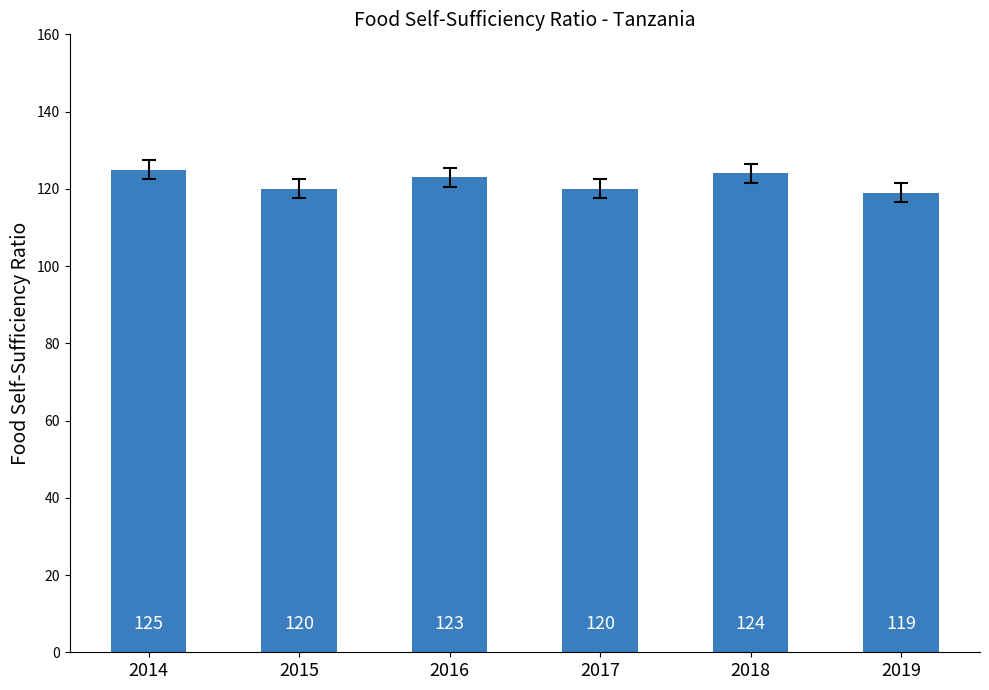

How many distinct data groups are displayed?

1